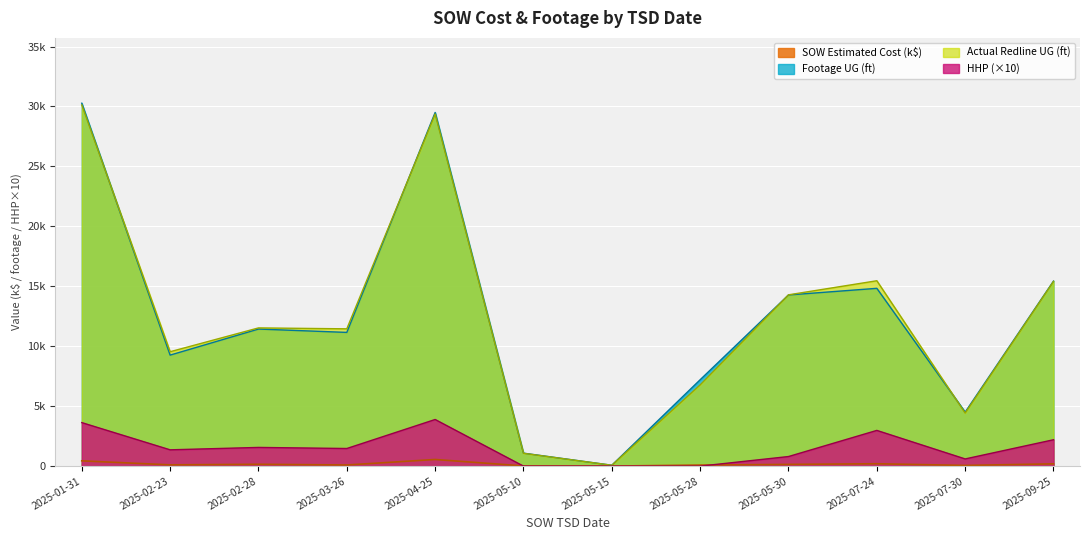

What is the difference between the maximum and minimum values in the HHP series?

3890.0